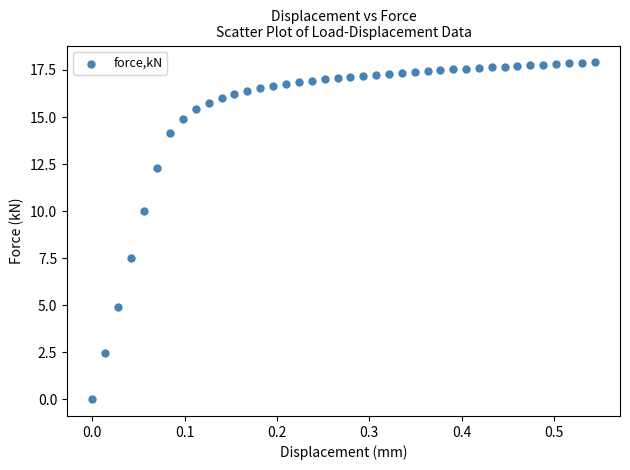

What is the range of Y values (max minus min)?

17.9